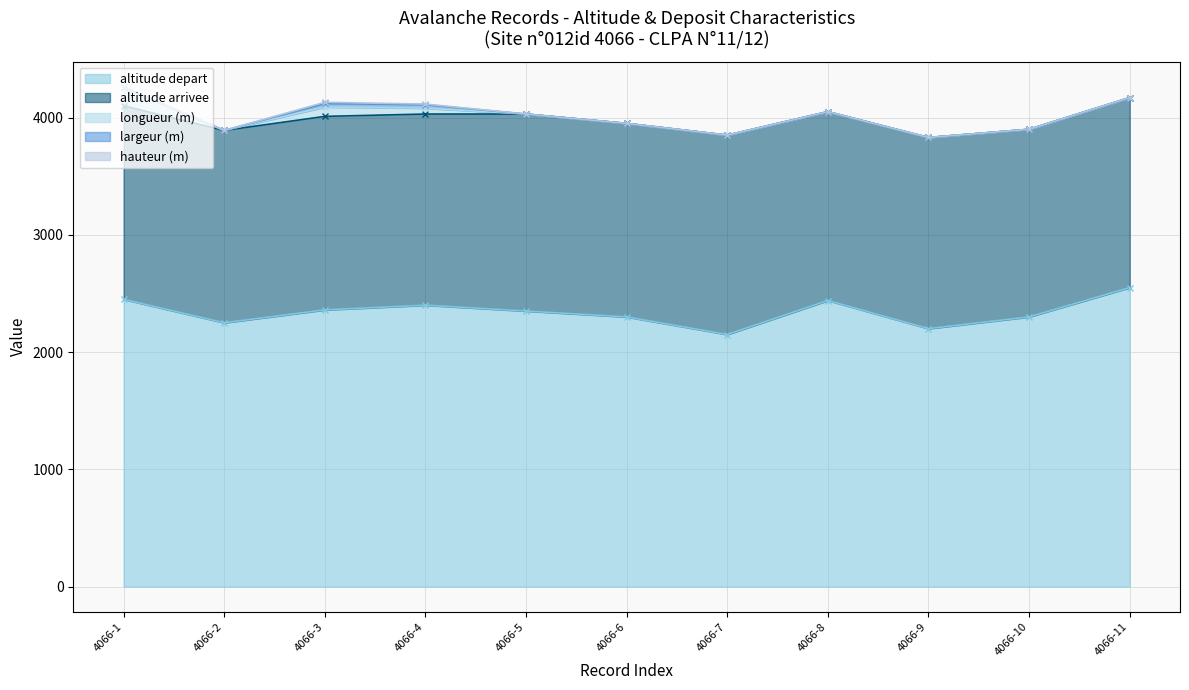

True or false: altitude depart has more than 2 interior local peaks.

False